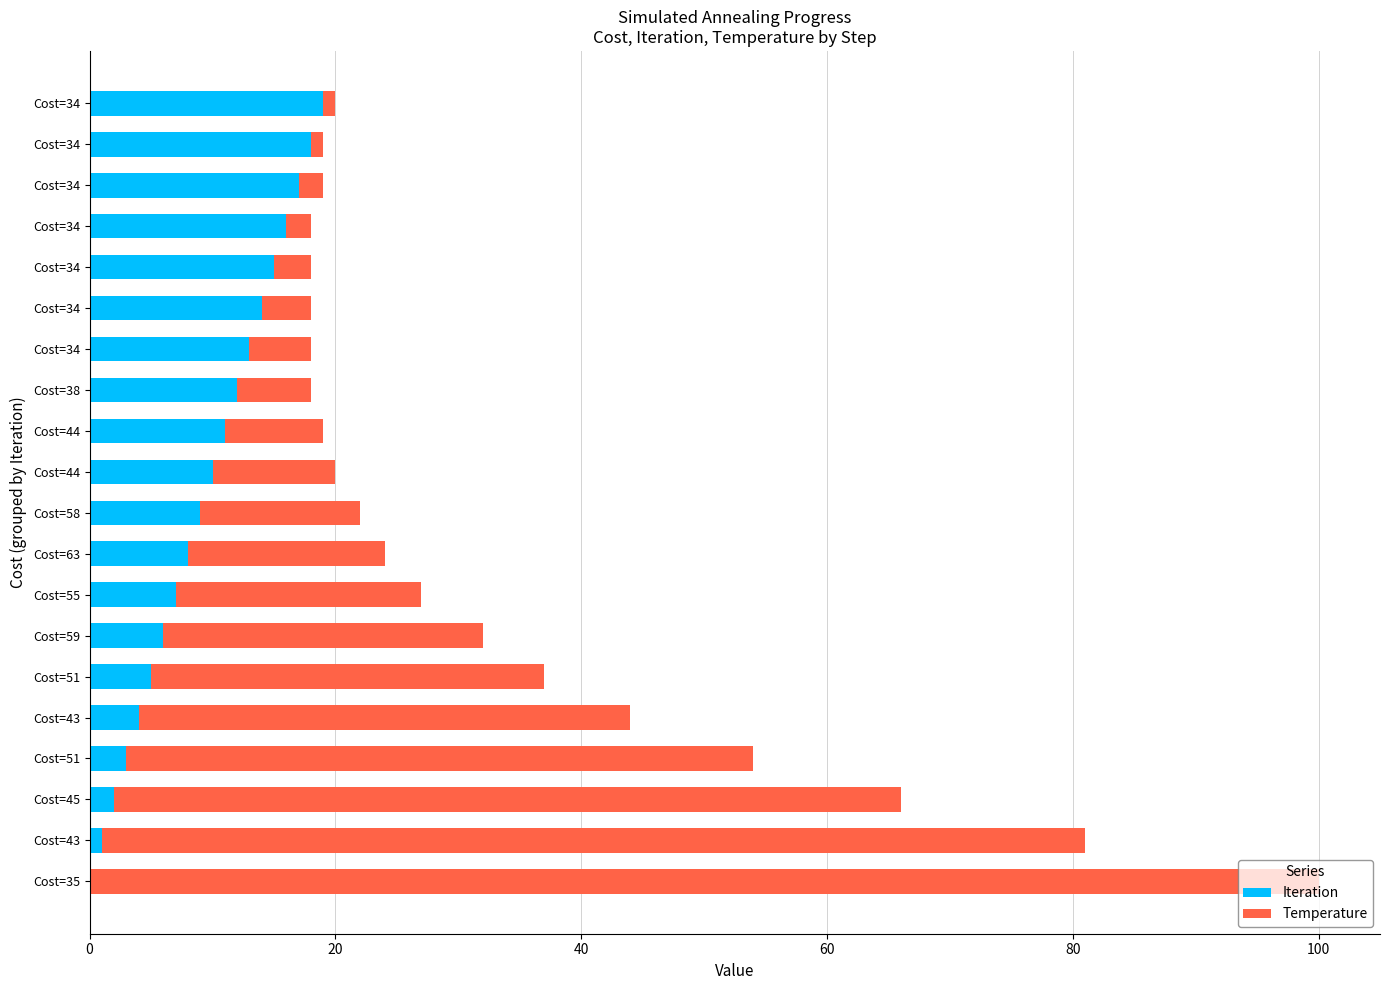

How many data points does each series have?

20